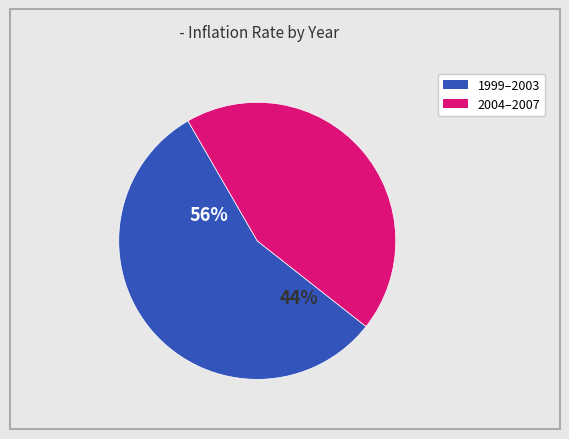

Does 2001 account for over 50% of the chart?

No